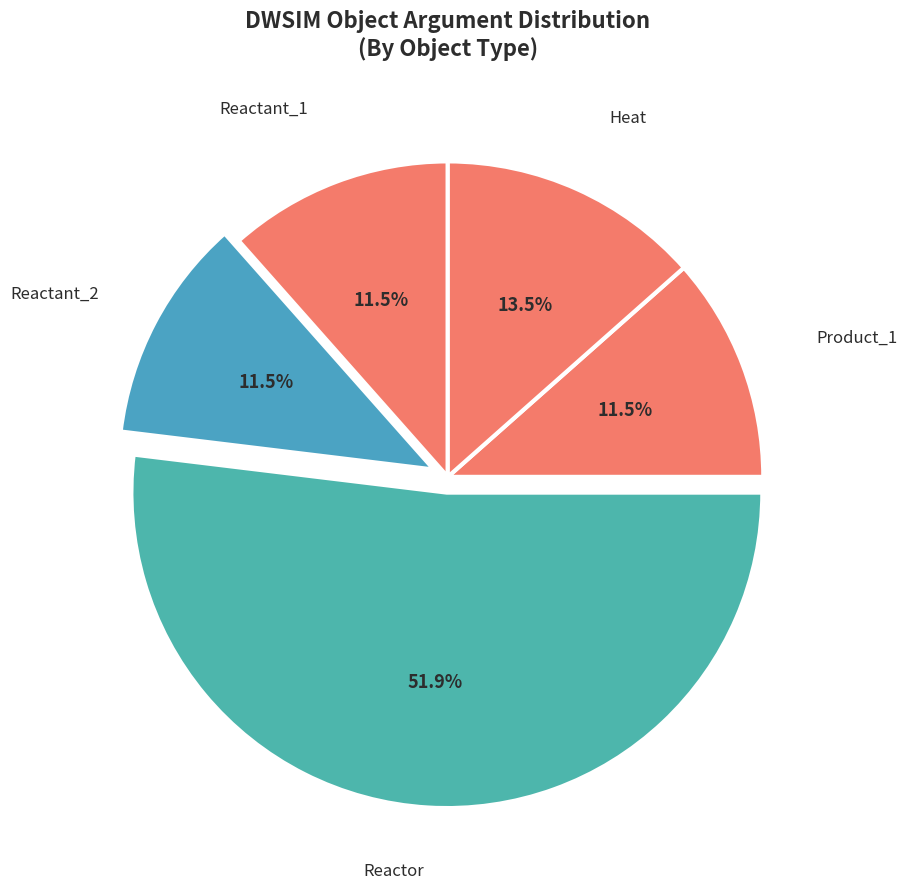

Count the number of slices in the pie.

5